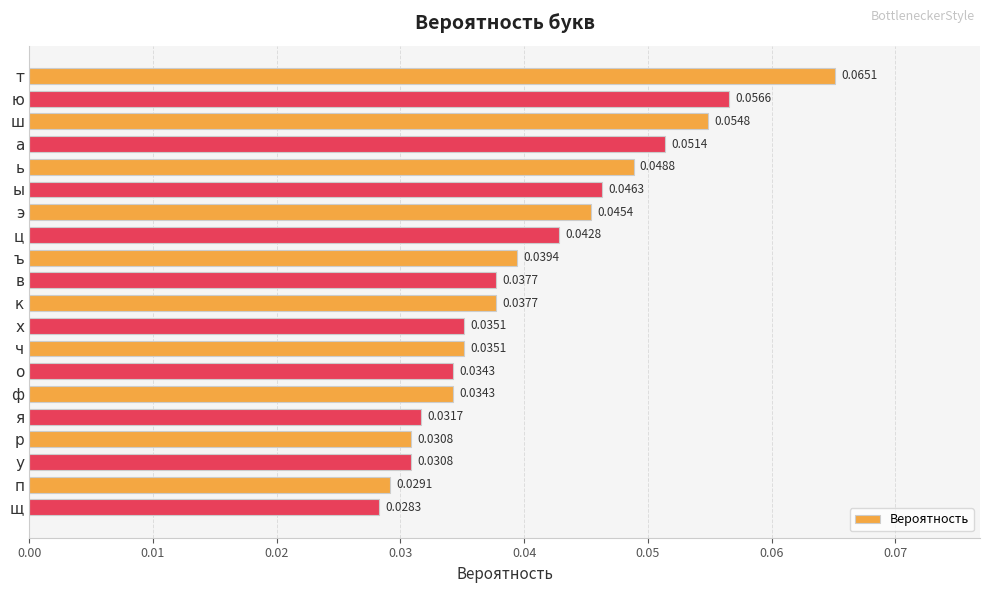

What is the label of the 12th bar from the bottom?

ъ